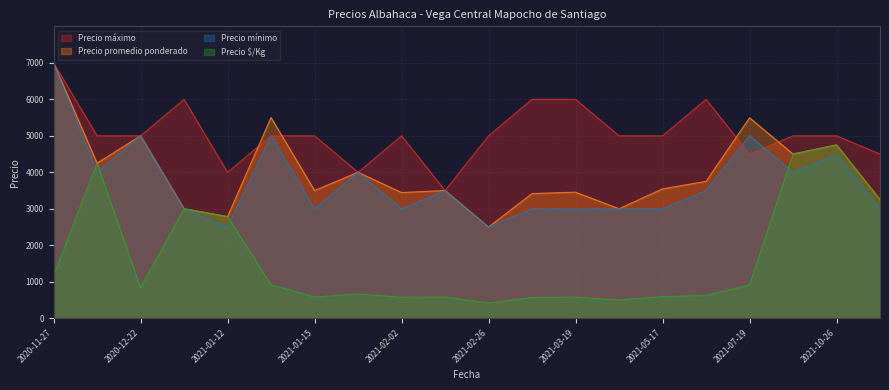

How many lines are shown in the chart?

4